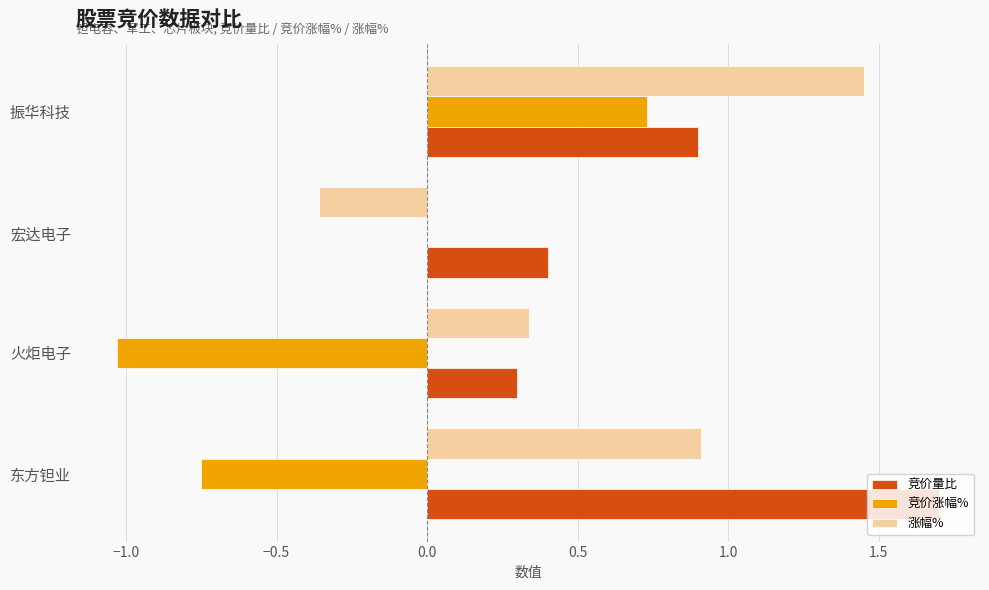

Is it true that 竞价涨幅% equals -1.1 at 宏达电子?

False